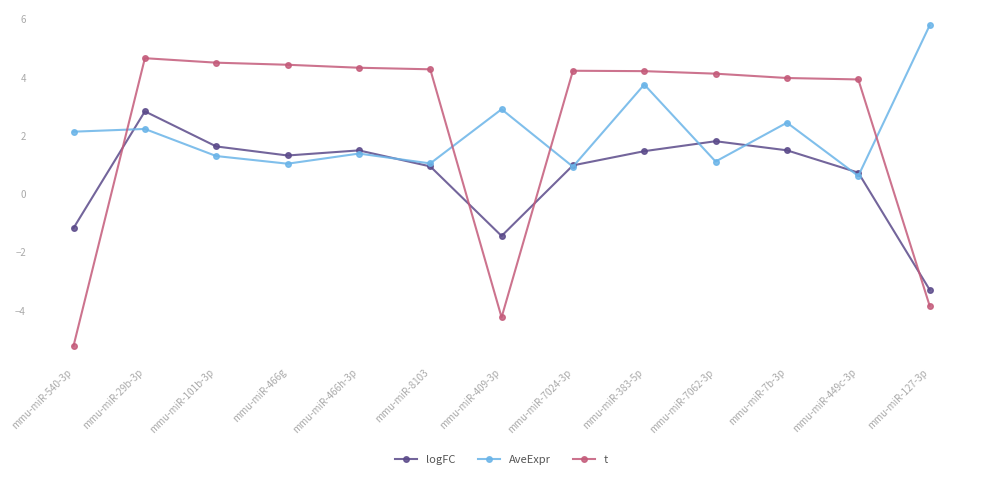

Which series has the largest total across all categories?

t